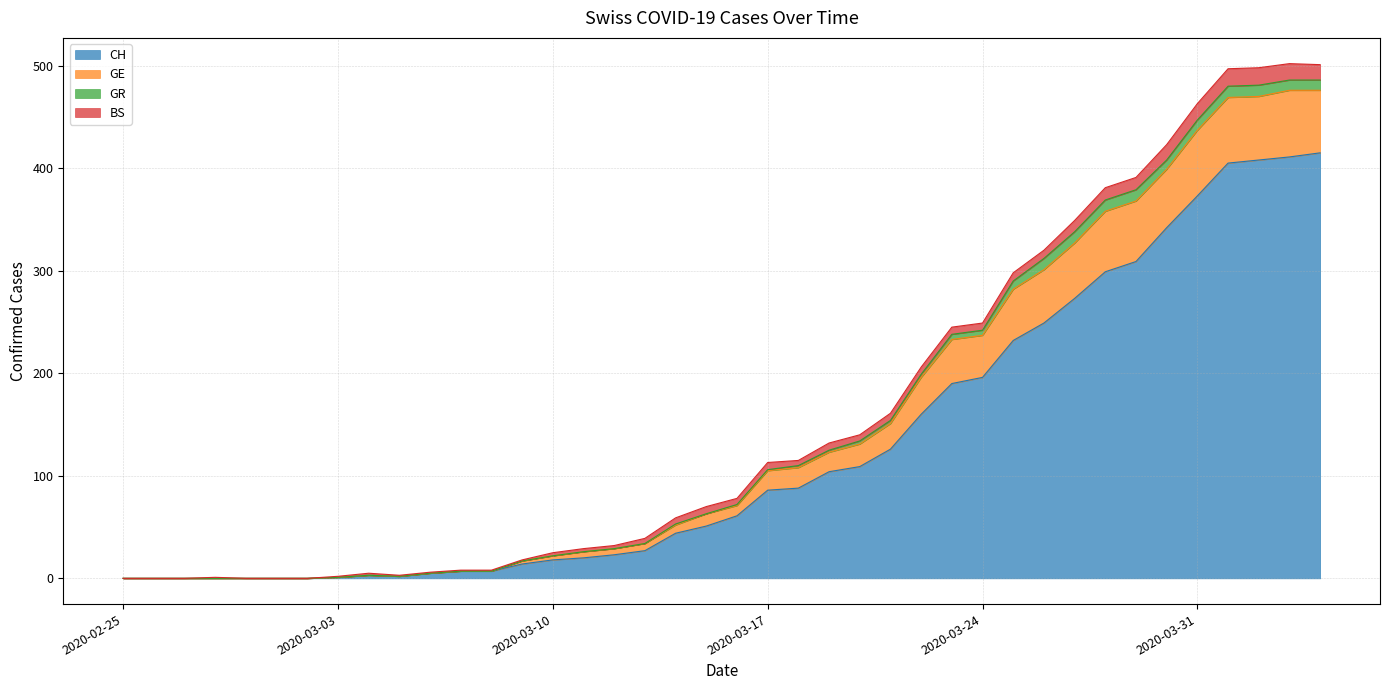

What are all the series names shown in the legend?

CH, GE, GR, BS